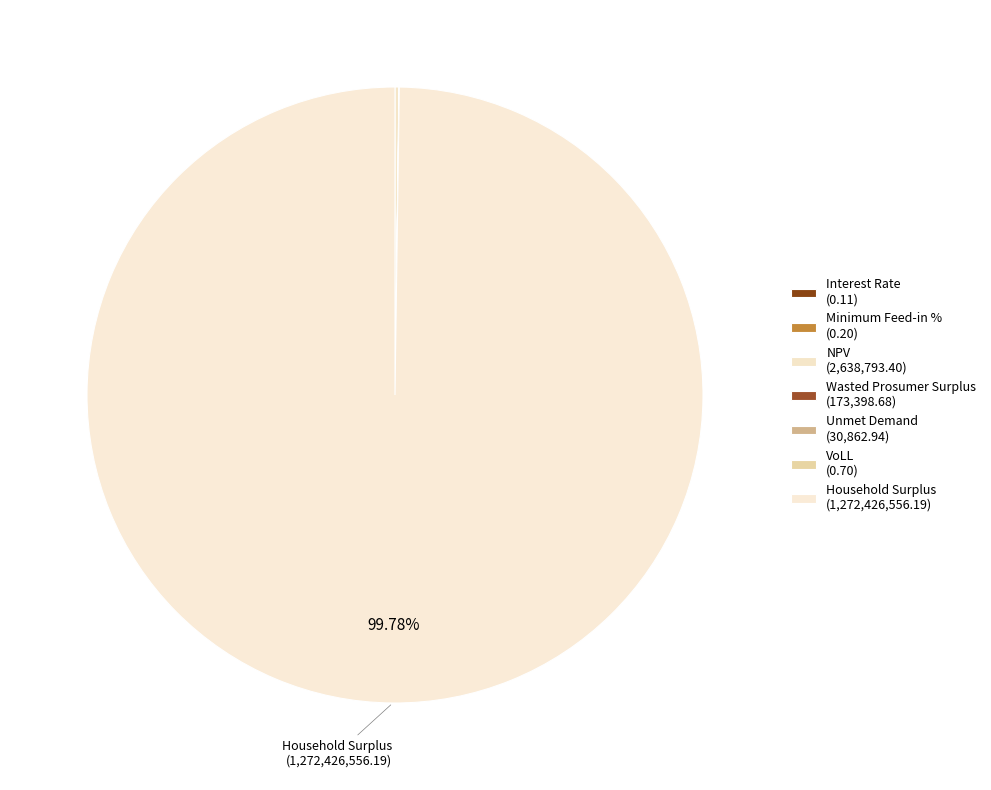

The Household Surplus slice represents 100% of the pie. True or false?

True